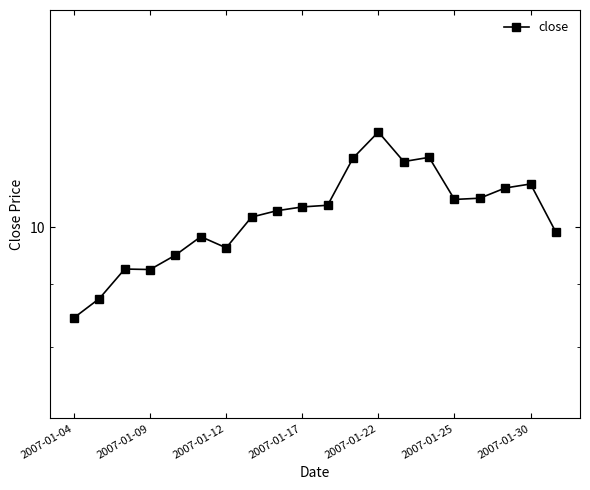

At which label does the data first exceed 10?

7